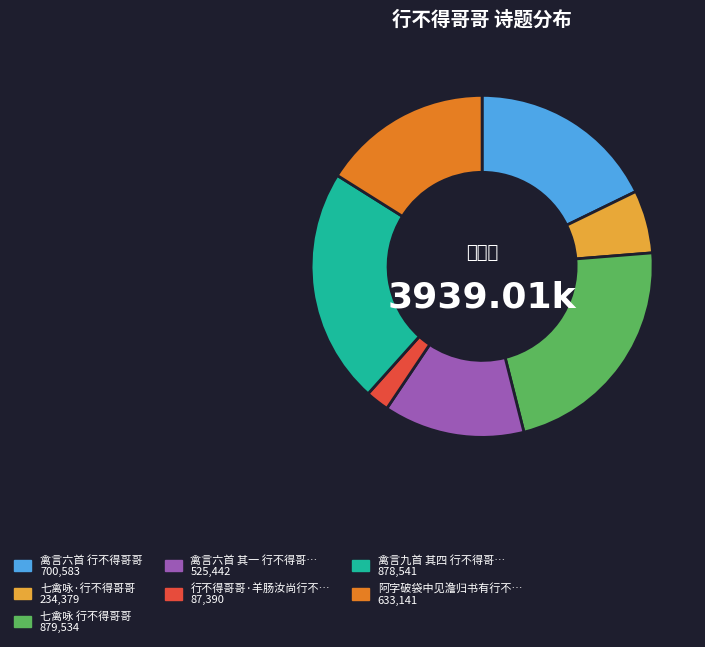

Does any single category account for the majority?

No